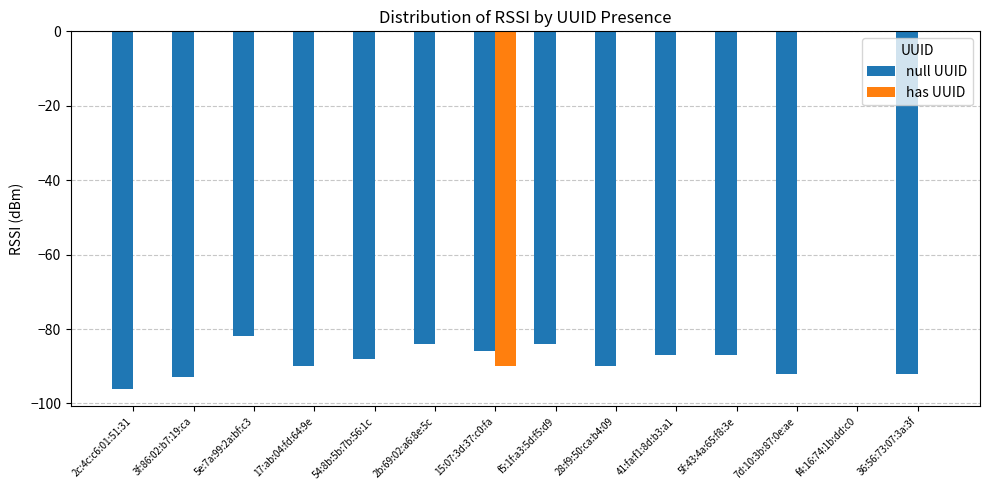

The value of has UUID at 36:56:73:07:3a:3f is 0. True or false?

True